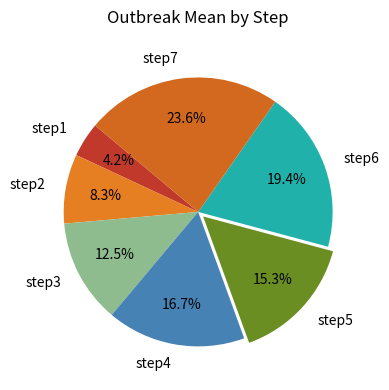

To the nearest percent, what portion does step2 represent?

8%